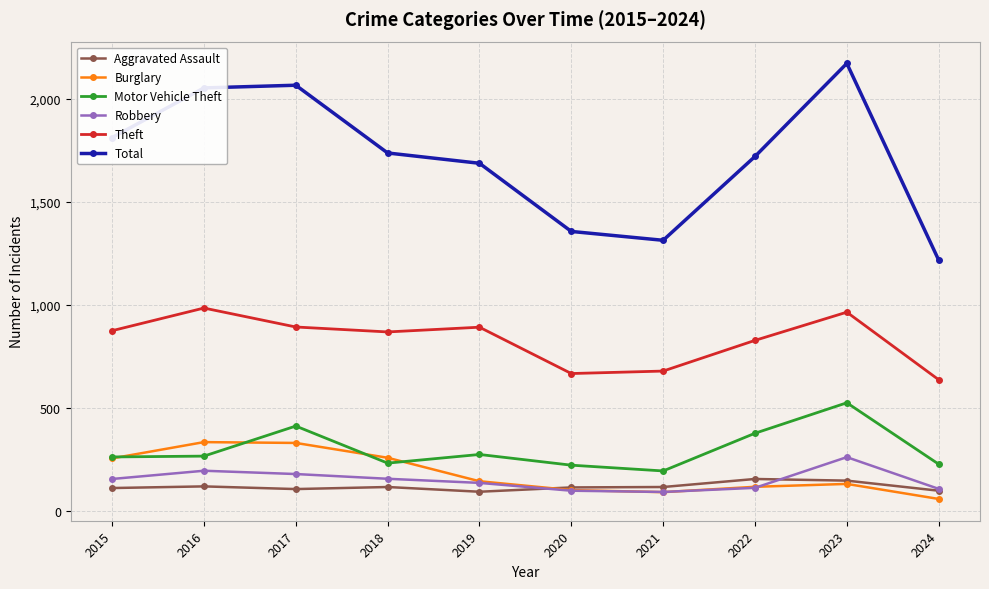

The value of Theft at 2016 is 1561. True or false?

False